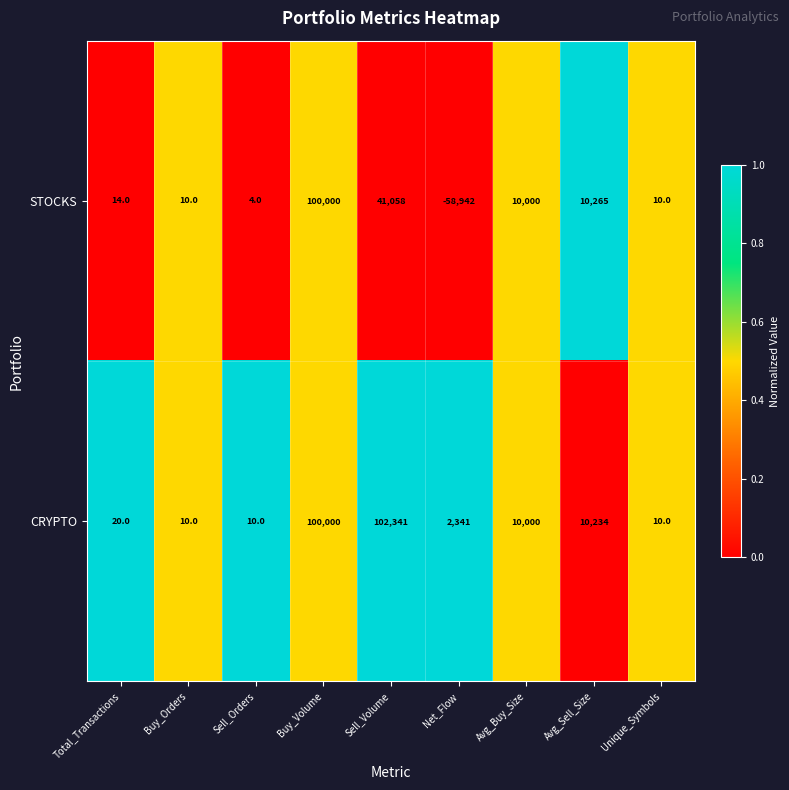

At which category is the sum across all series the highest?

Buy_Volume